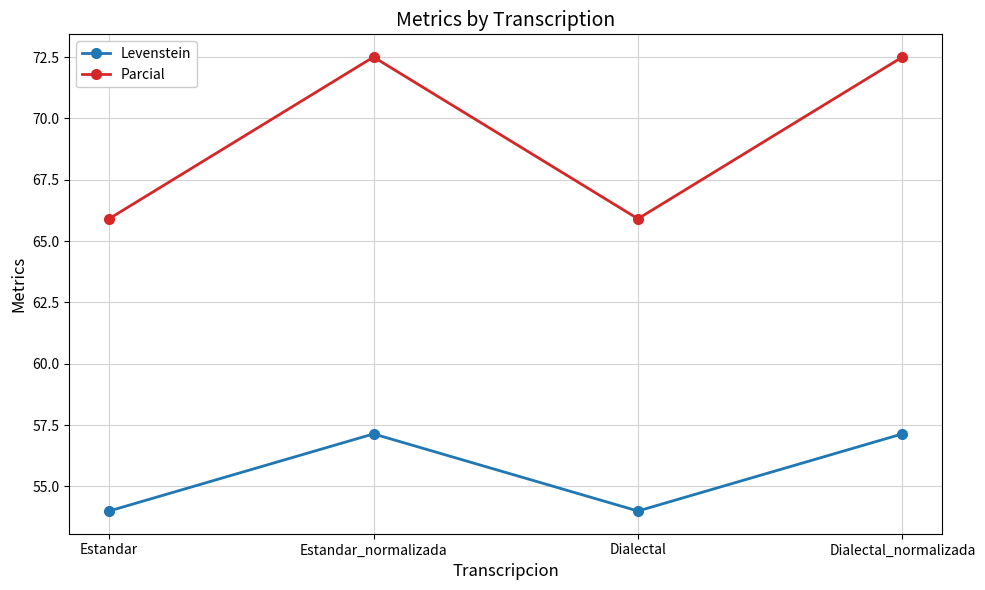

What is the difference between the Levenstein values at Dialectal and Dialectal_normalizada?

3.1